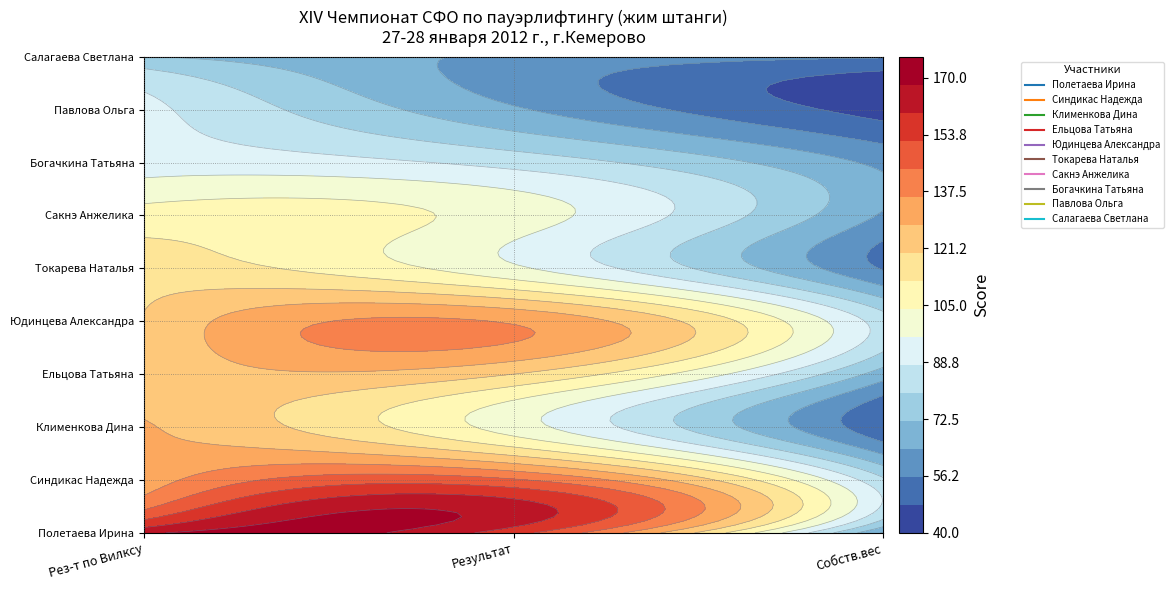

What is the difference between the Ельцова Татьяна values at 0 and 1?

1.8